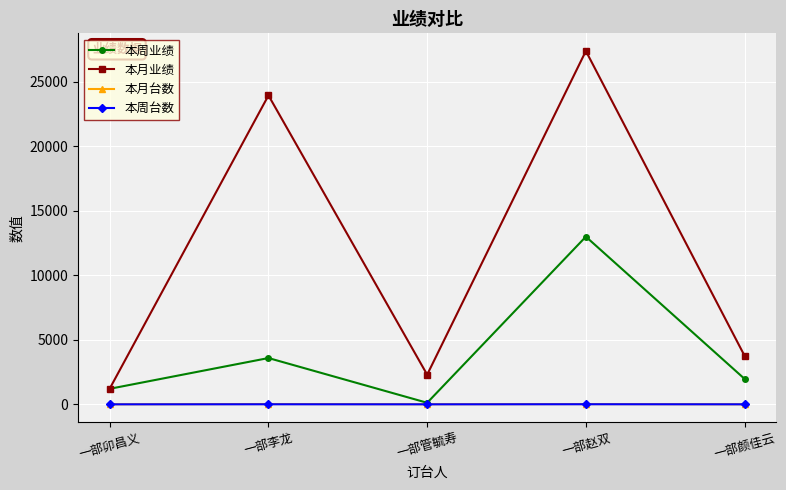

The value of 本月业绩 at 一部李龙 is 13705. True or false?

False